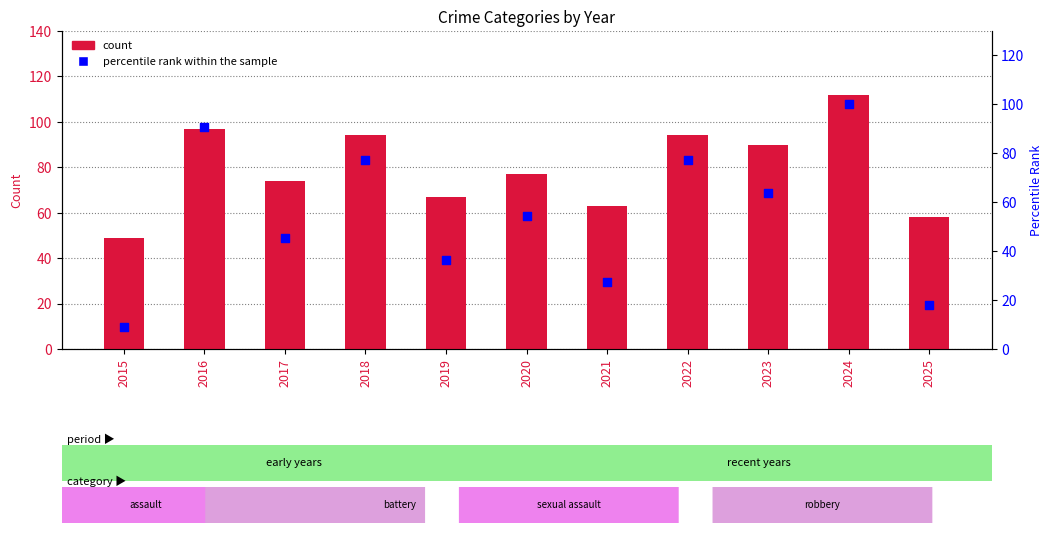

At how many categories does at least one series exceed 9?

11